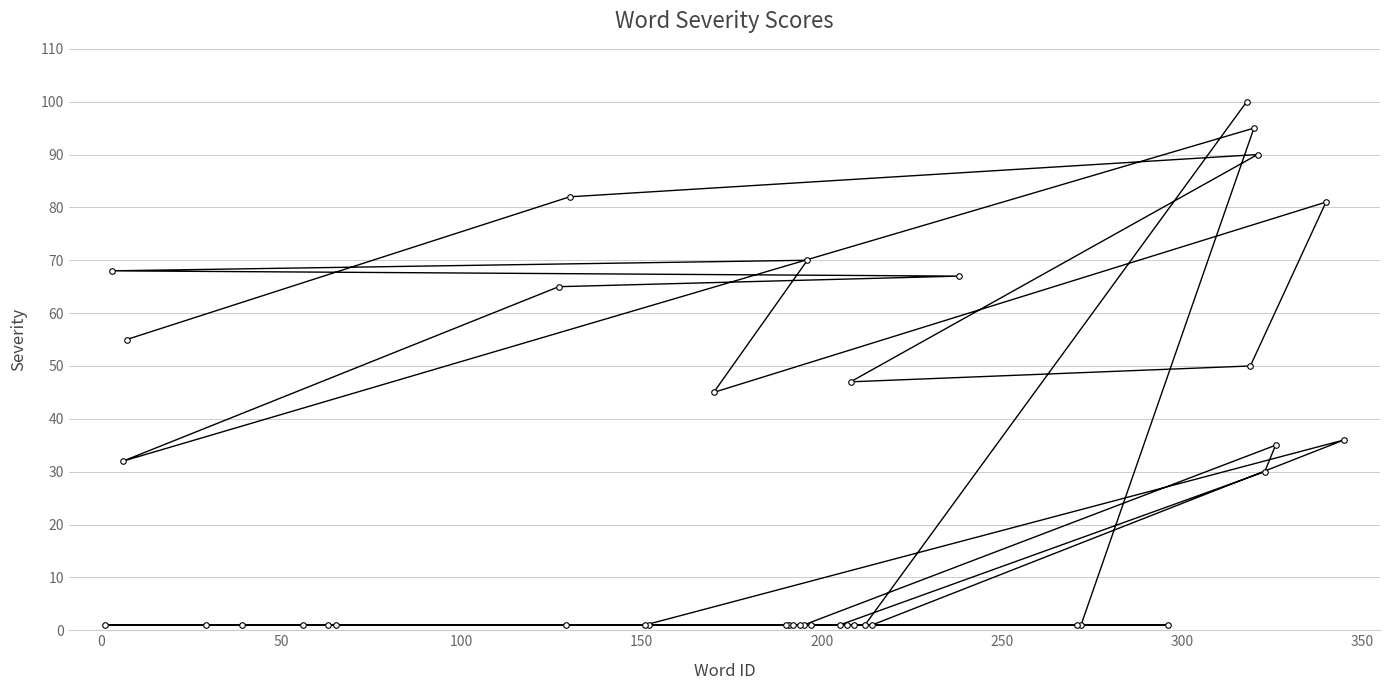

Is this an area chart (filled region under the line)?

No